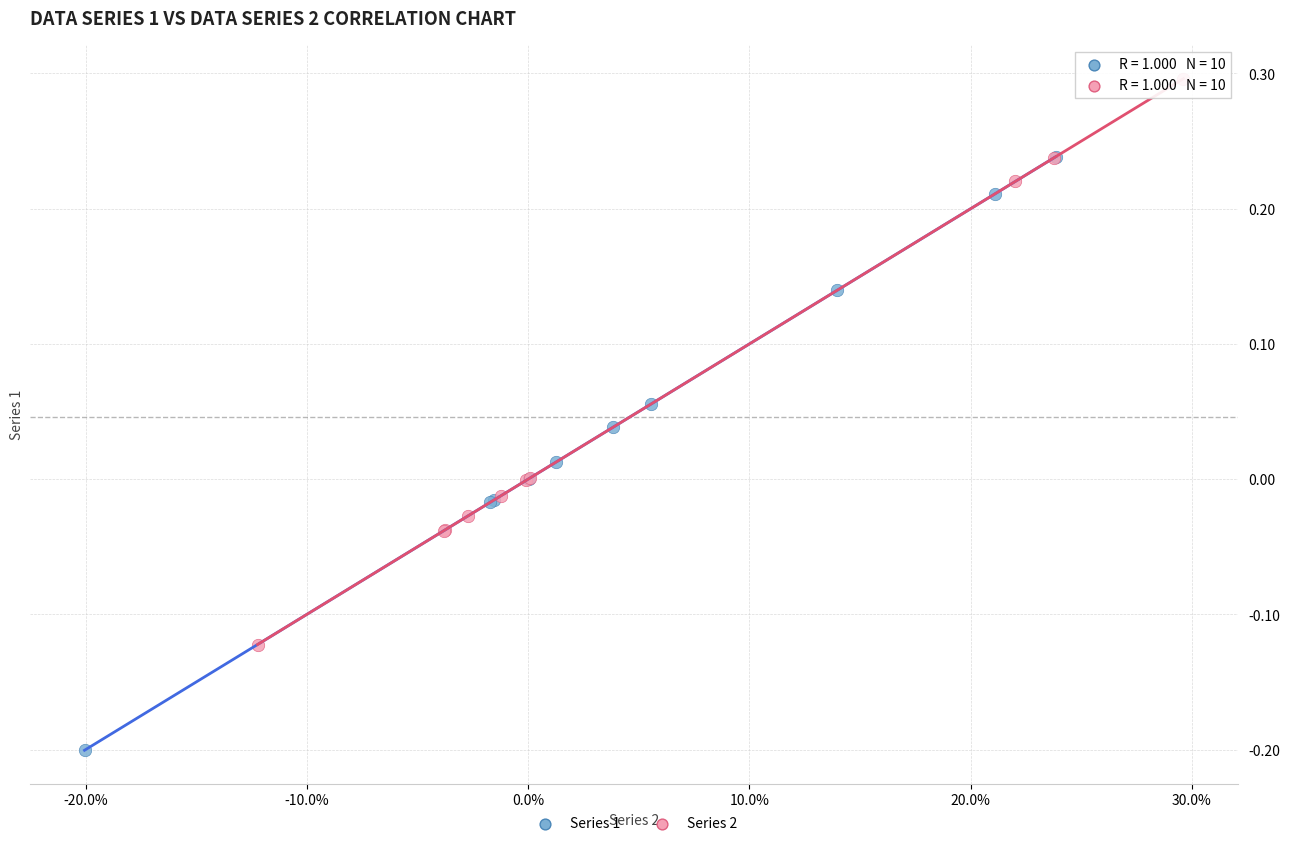

Which series contains the lowest Y value?

Series 1